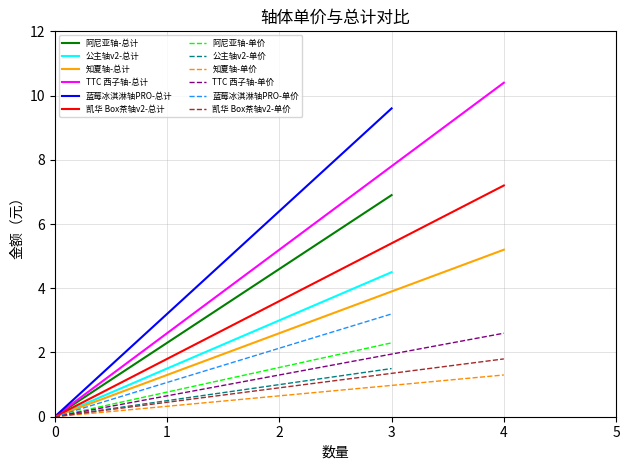

At which label is 单价 closest to 2?

凯华 Box茶轴v2